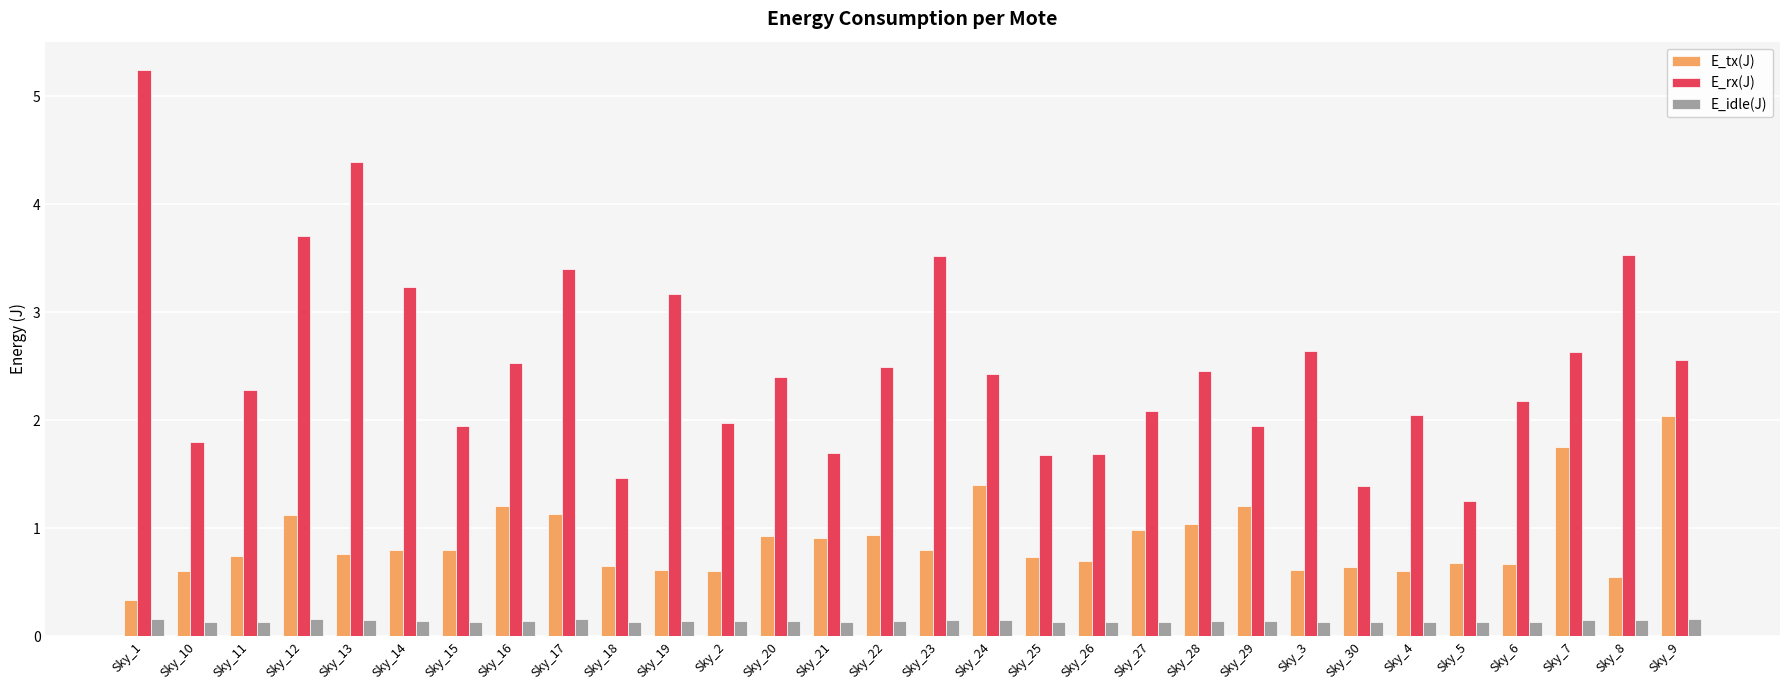

What is the label of the 21st bar from the right?

Sky_18